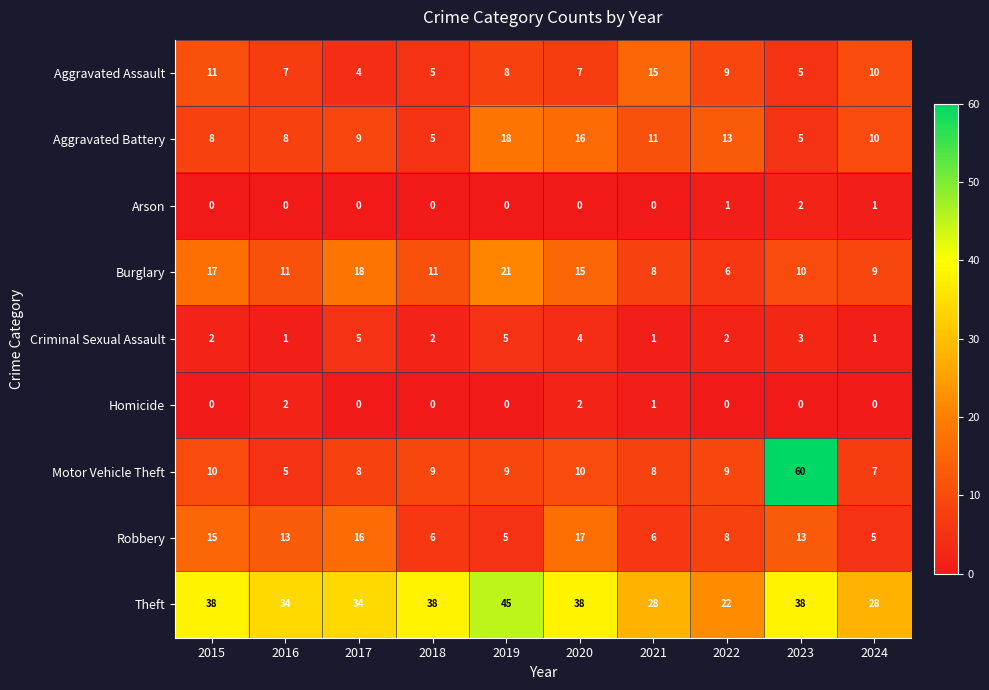

What is the sum of all Arson values?

4